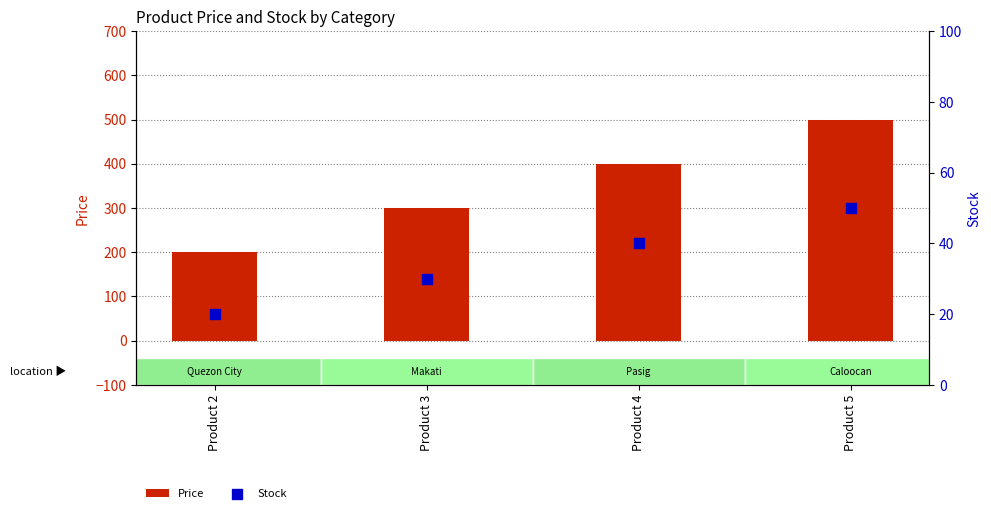

What are all the series names shown in the legend?

Price, Stock